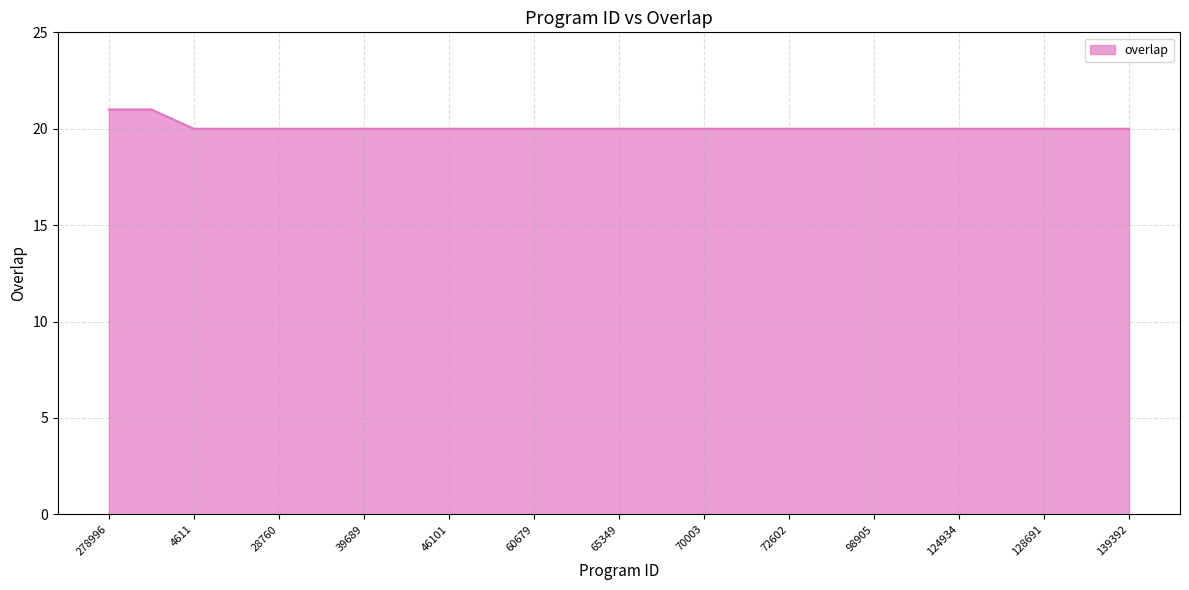

What is the minimum value shown in the chart?

20